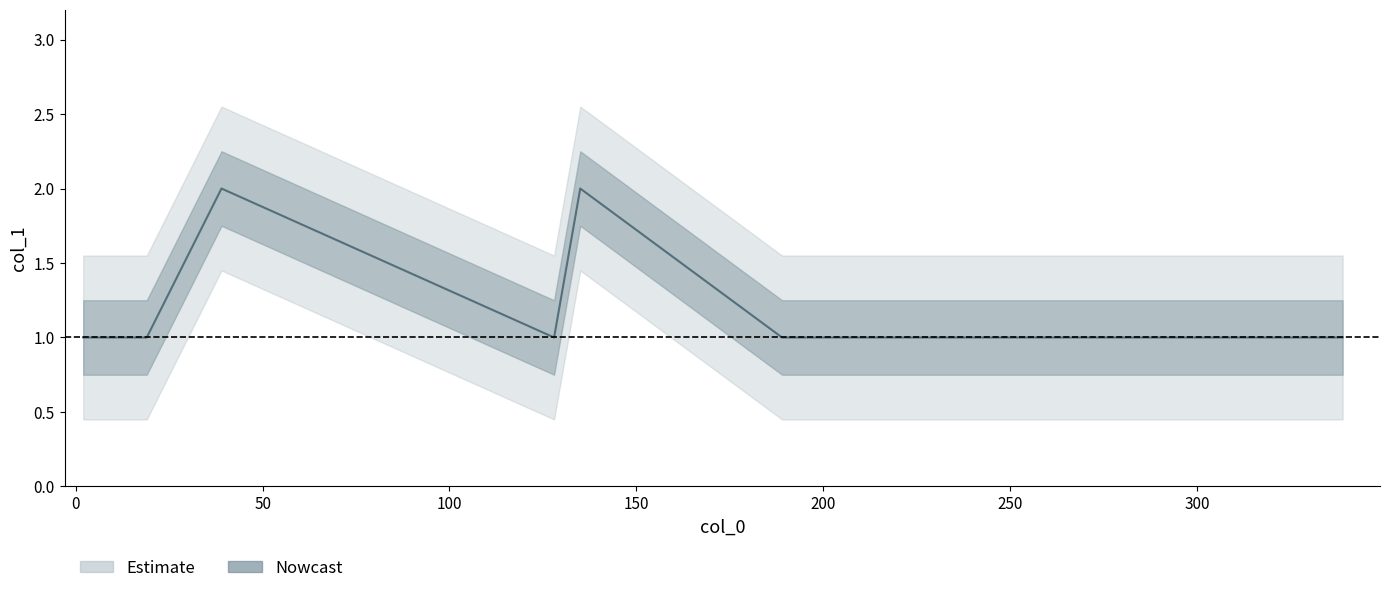

Reading left to right, list all the values displayed in this chart.

2=1	19=1	39=2	128=1	135=2	189=1	197=1	262=1	337=1	339=1